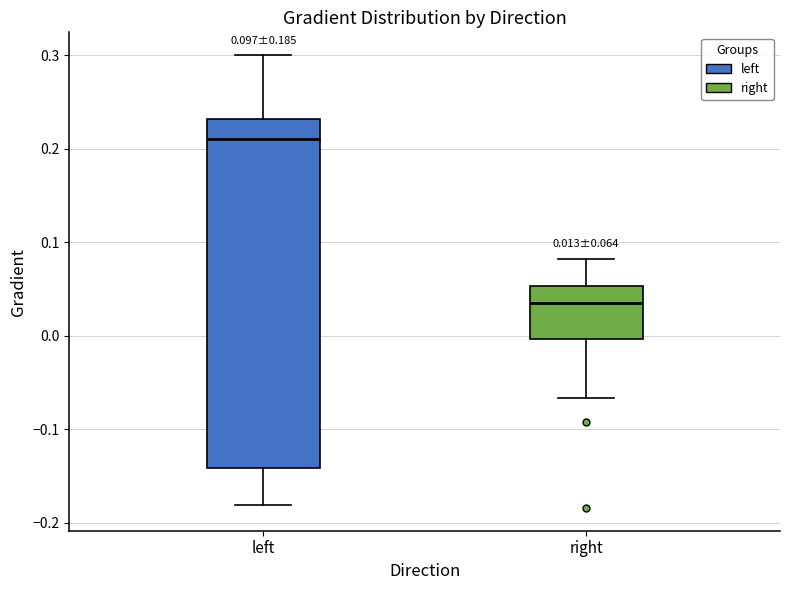

Which box's median line is the highest?

left